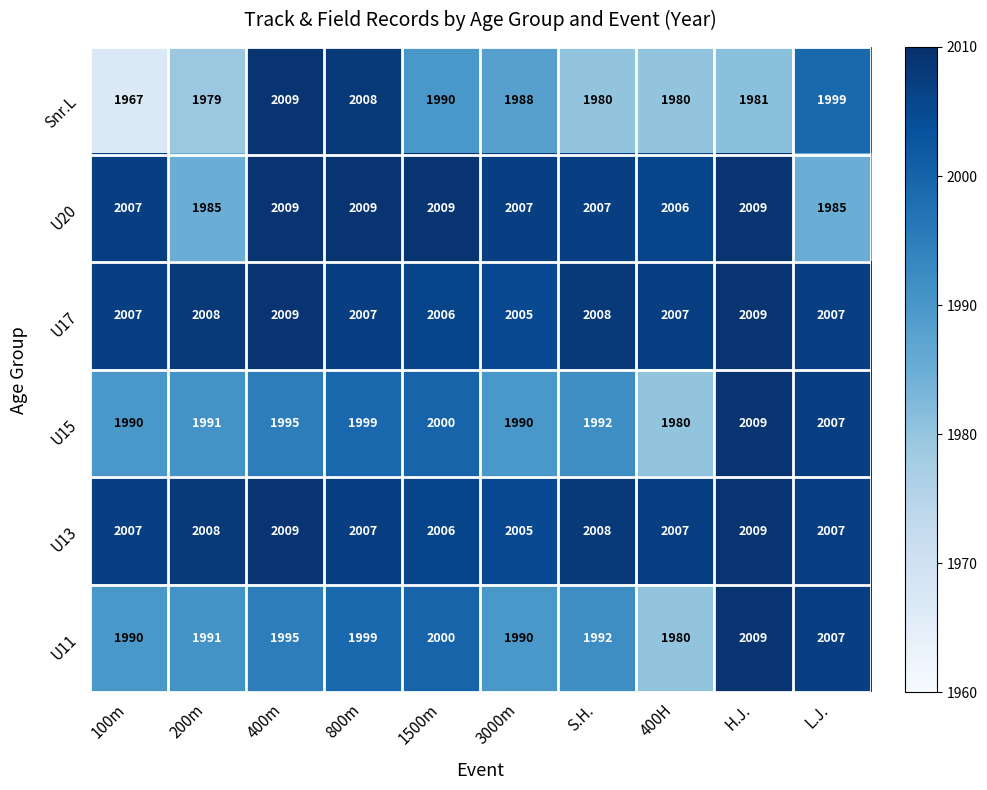

What is the sum of all Snr.L values?

19881